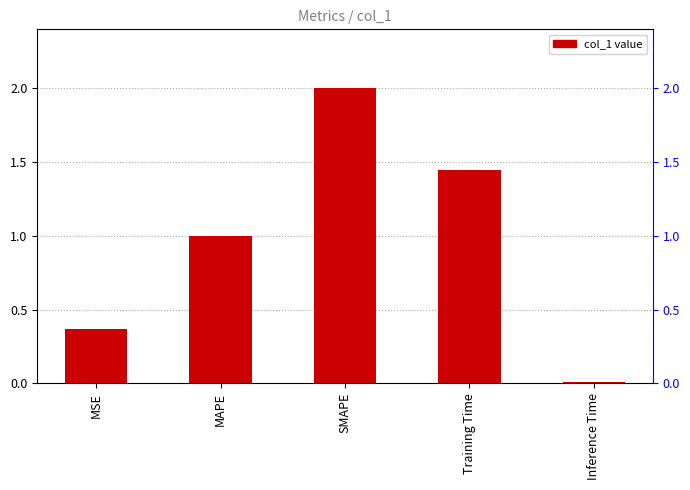

How many values exceed 1?

3